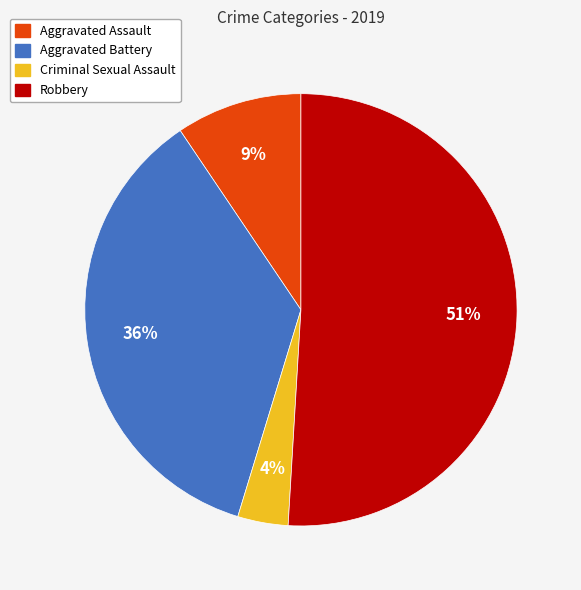

To the nearest percent, what is the average slice percentage?

25%